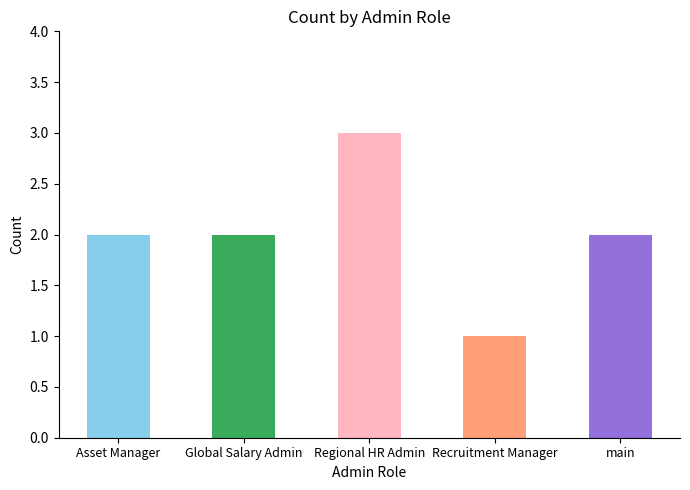

Count the values in the range 2 to 3.

4